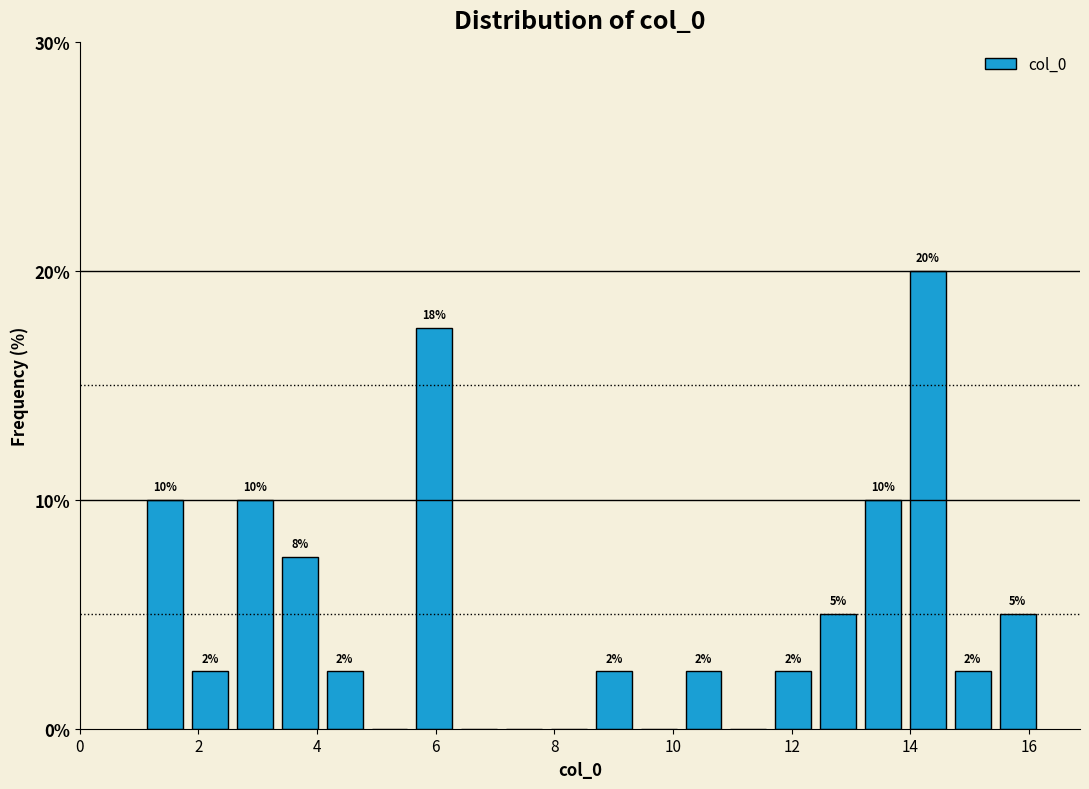

Around what value on the x-axis is the tallest bar? Give the approximate position of its centre, as read against the axis.

14.2